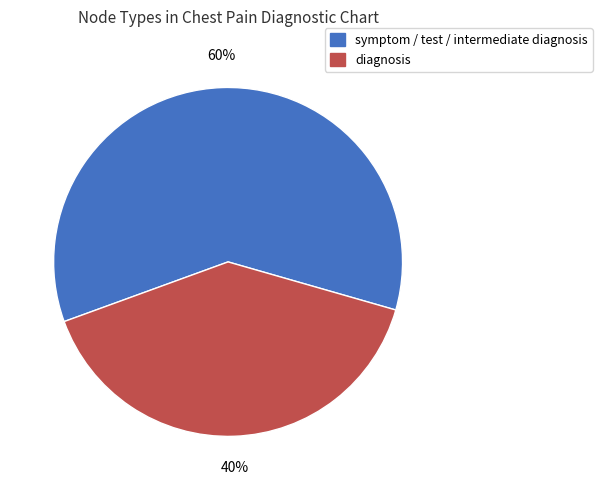

Which slice represents more than half of the pie?

symptom / test / intermediate diagnosis